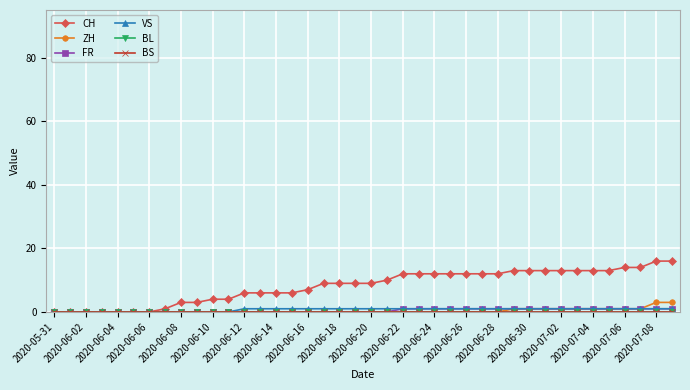

What is the label of the 40th point from the right?

2020-05-31